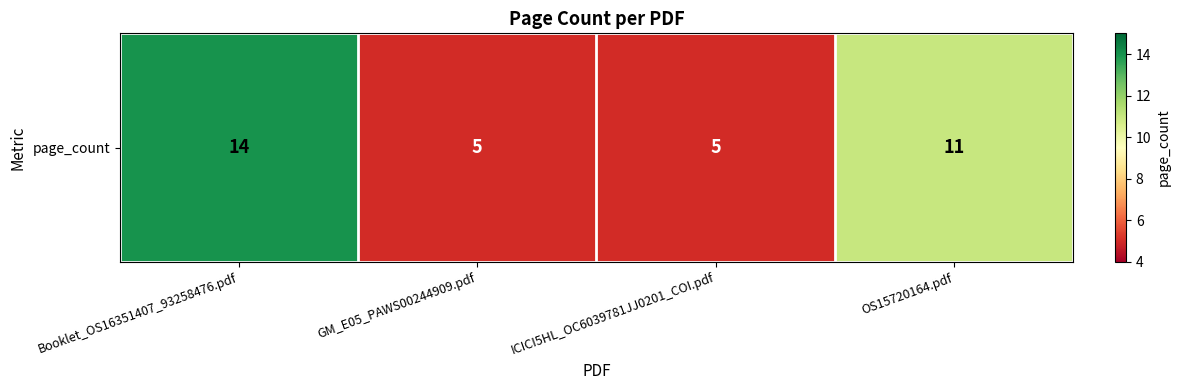

List the labels in order of value, smallest first.

GM_E05_PAWS00244909.pdf, ICICI5HL_OC6039781JJ0201_COI.pdf, OS15720164.pdf, Booklet_OS16351407_93258476.pdf